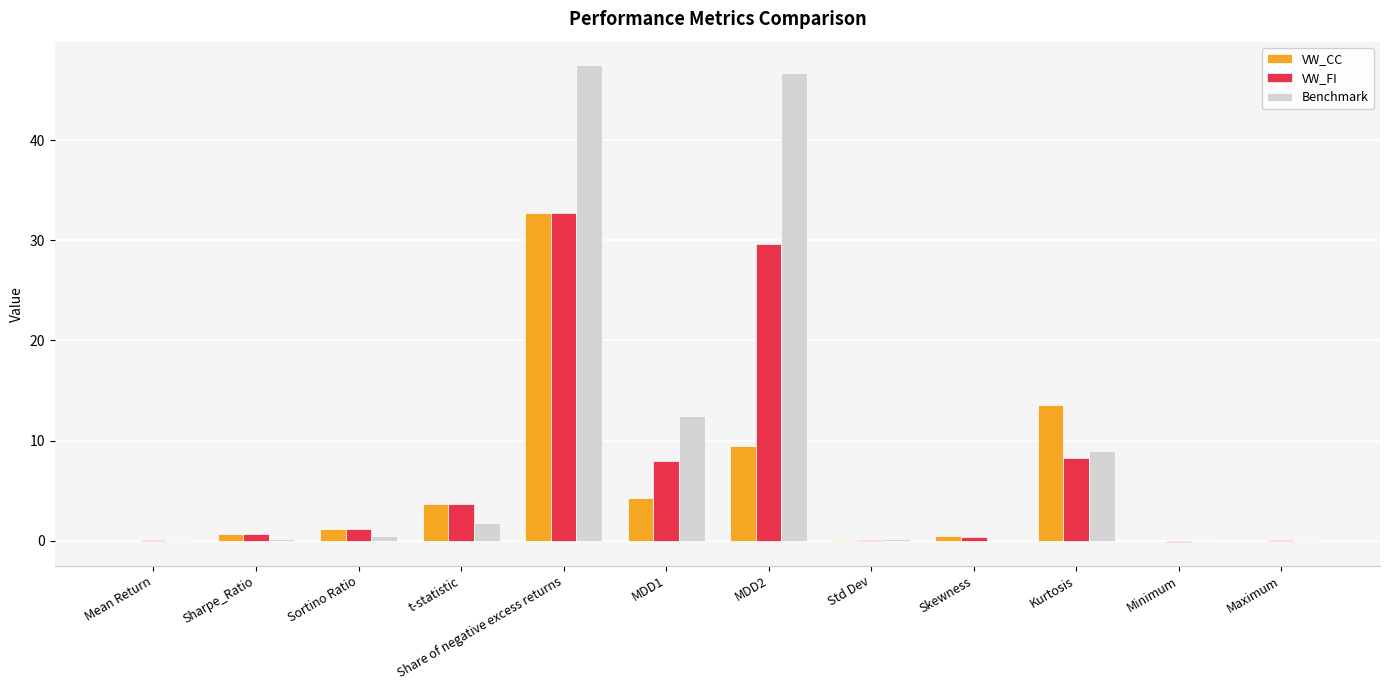

At which category is the sum across all series the highest?

Share of negative excess returns